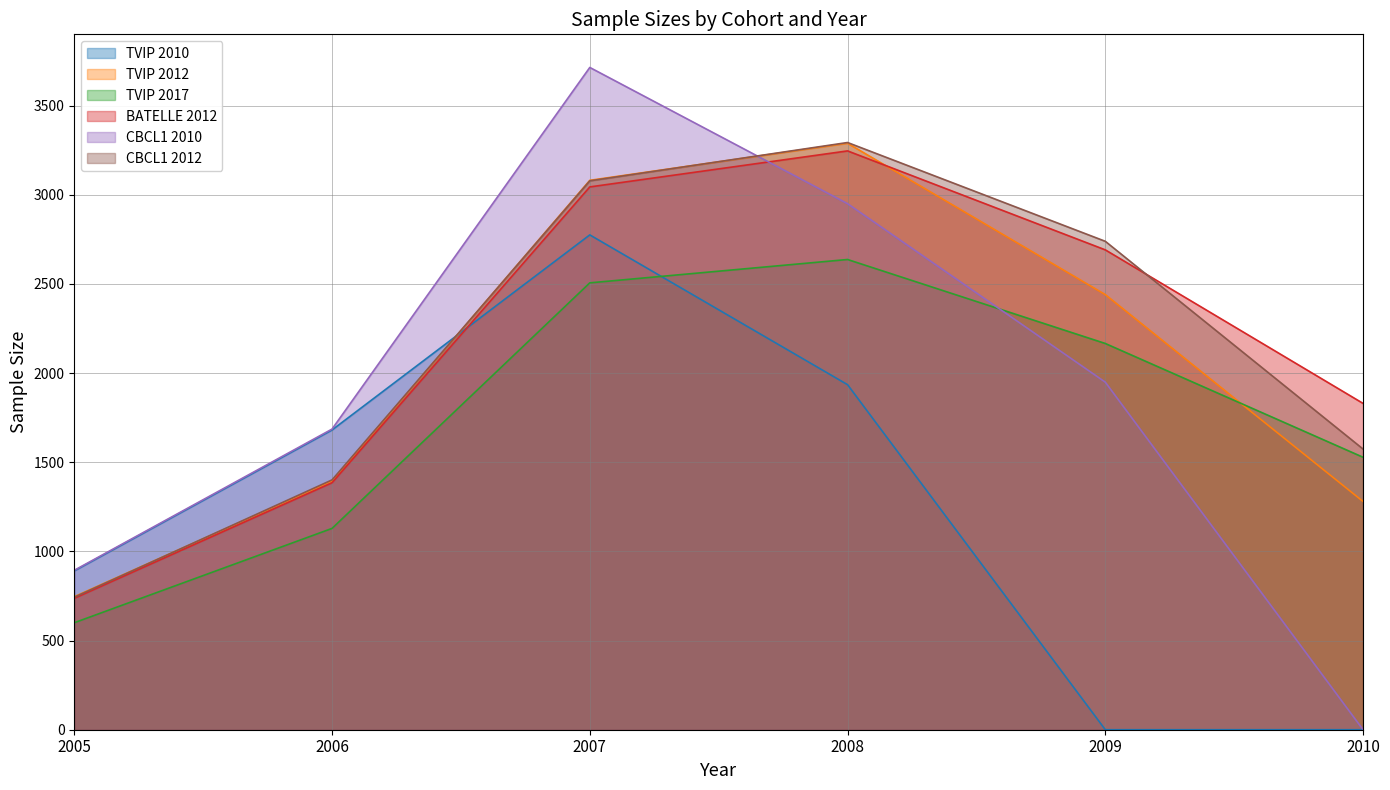

Does the chart display data point markers on the line(s)?

No